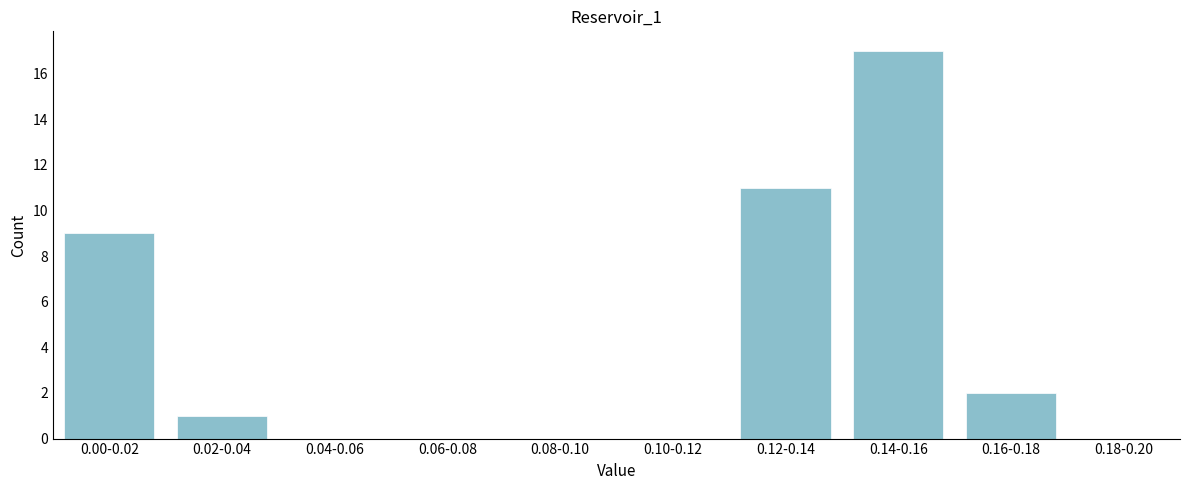

Reading left to right, transcribe all the data shown in this chart.

0.00-0.02=9	0.02-0.04=1	0.04-0.06=0	0.06-0.08=0	0.08-0.10=0	0.10-0.12=0	0.12-0.14=11	0.14-0.16=17	0.16-0.18=2	0.18-0.20=0